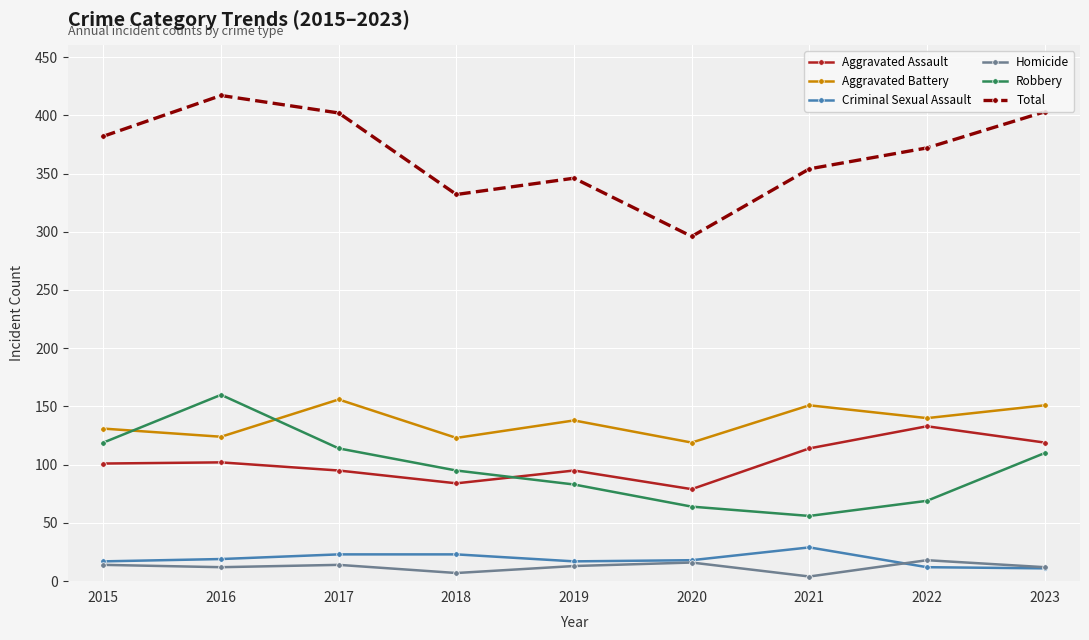

True or false: Robbery and Homicide cross at least once.

False